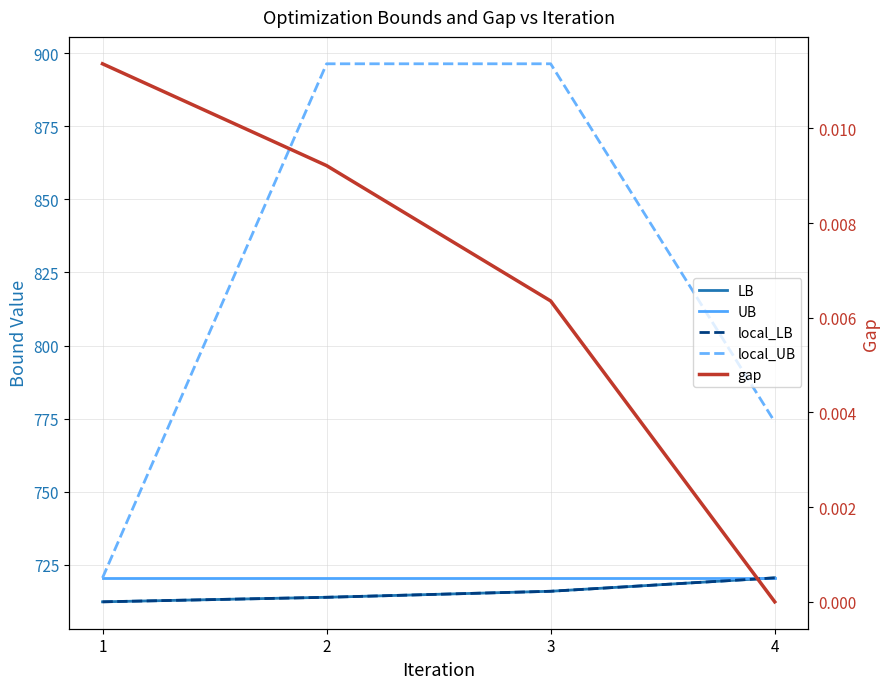

Rank the series by their maximum value, from highest to lowest.

local_UB, LB, UB, local_LB, gap